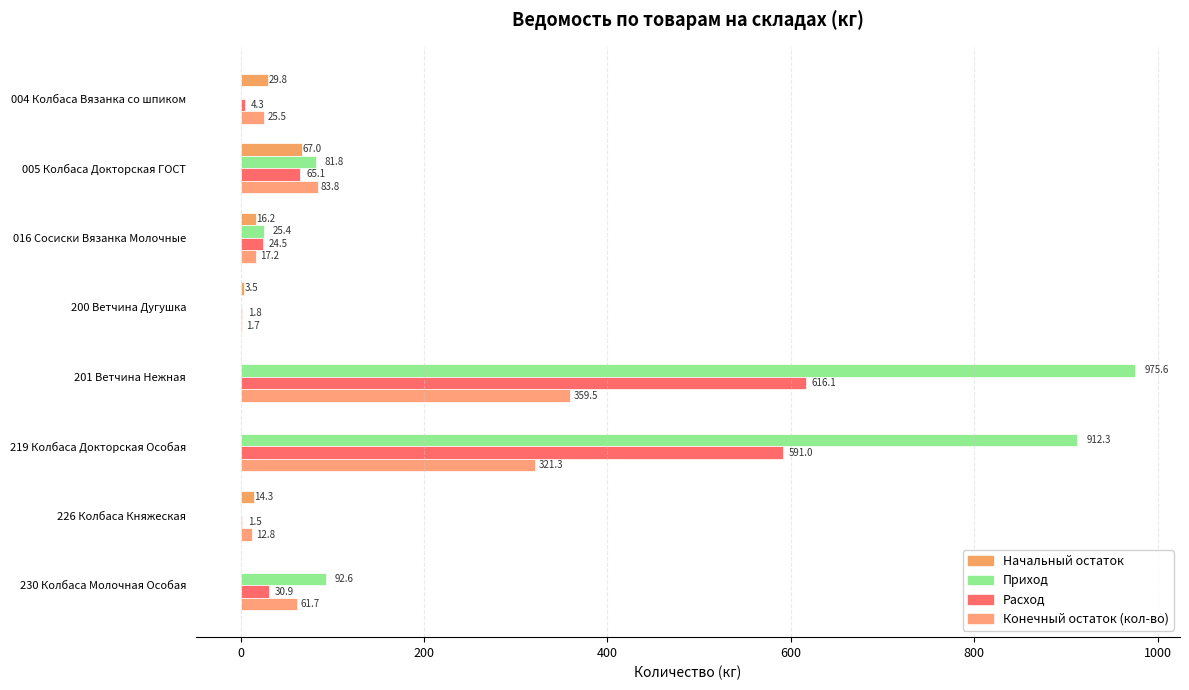

What is the minimum value for Расход?

1.5